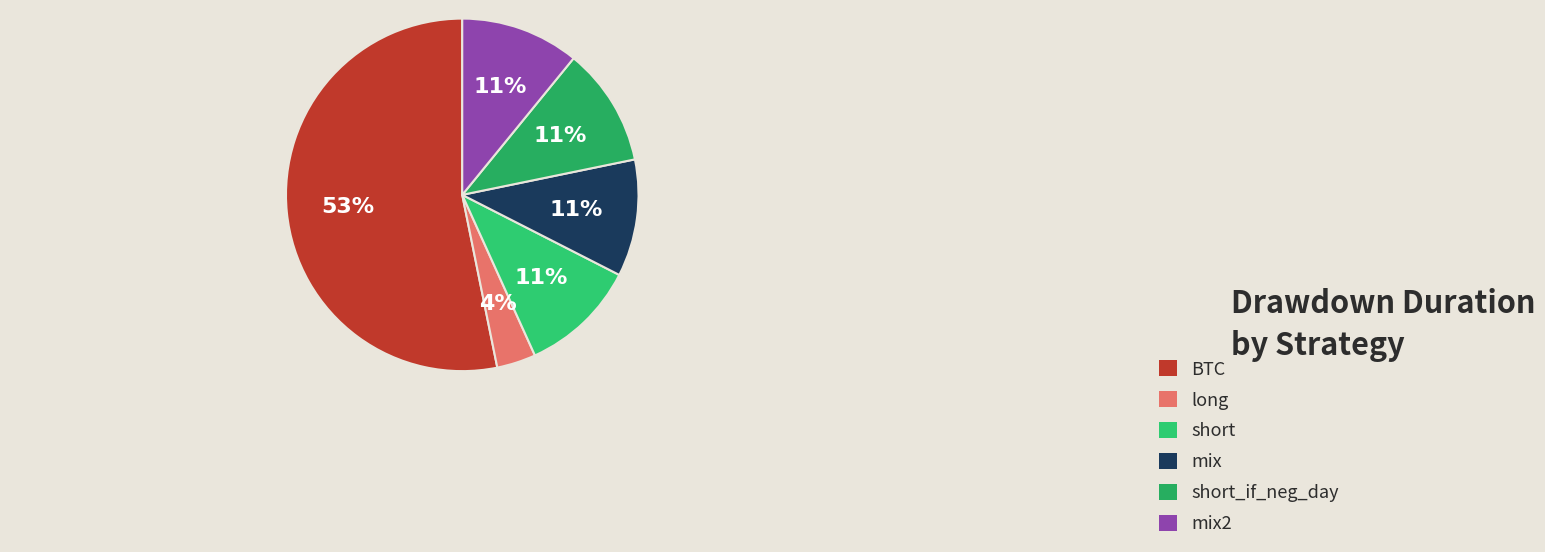

Is there a majority slice in this chart?

Yes